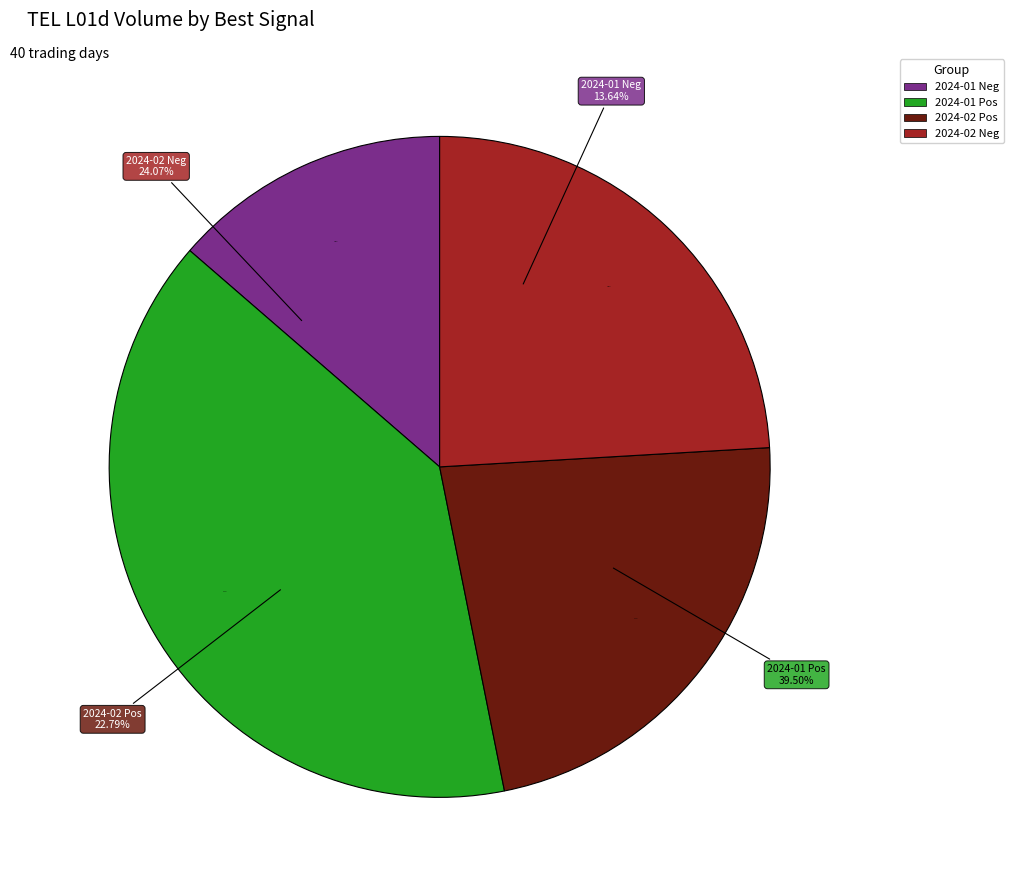

Is 2024-02-29 the majority of the pie?

No